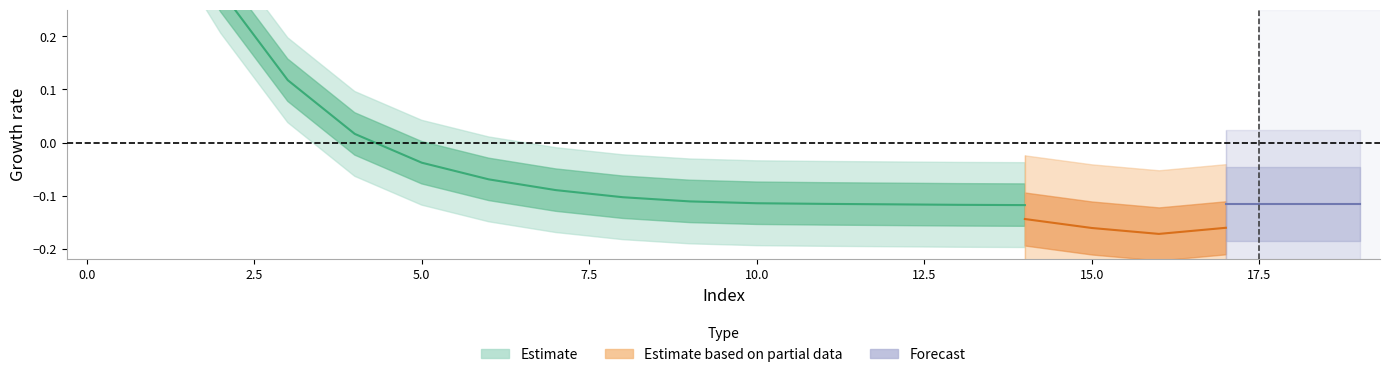

How many values are above zero?

5